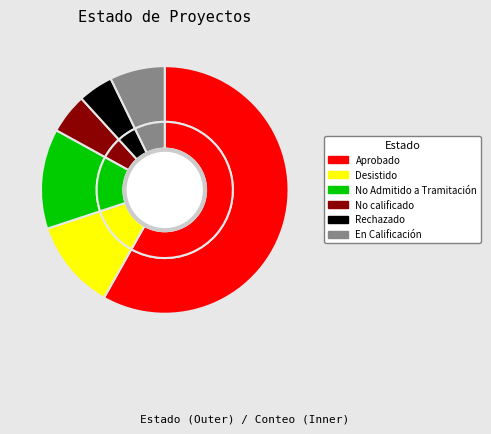

What portion of the pie excludes Aprobado?

41.8%